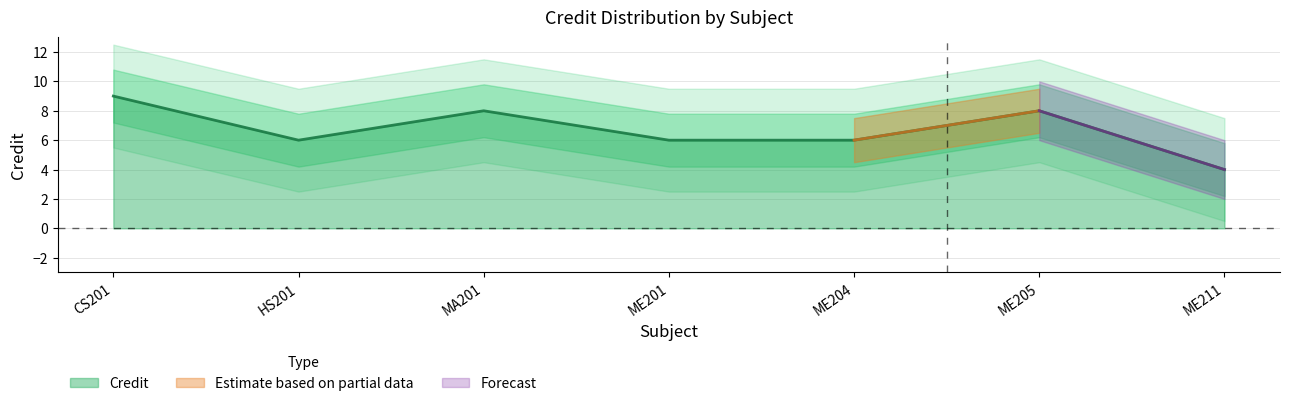

What is the value of the 1st point from the left?

9